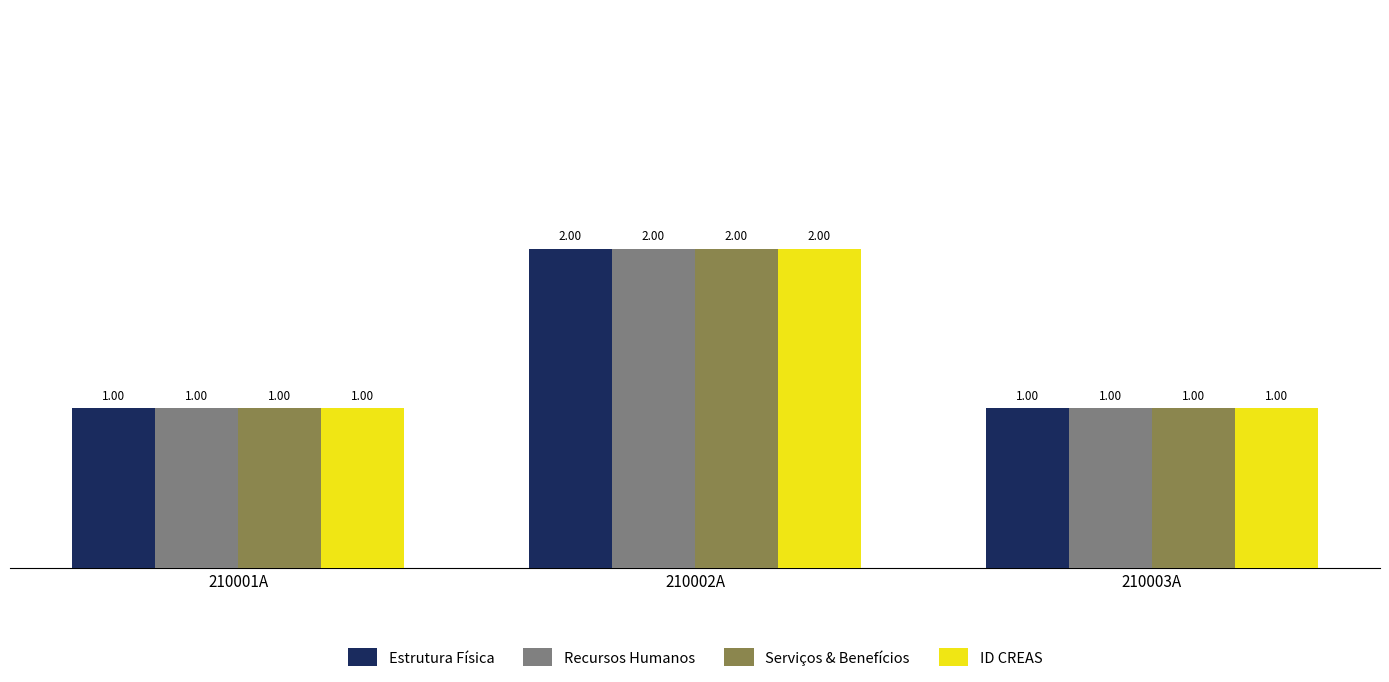

Reading left to right, extract all data points from this chart.

Estrutura Física: 210001A=1	210002A=2	210003A=1
Recursos Humanos: 210001A=1	210002A=2	210003A=1
Serviços & Benefícios: 210001A=1	210002A=2	210003A=1
ID CREAS: 210001A=1	210002A=2	210003A=1